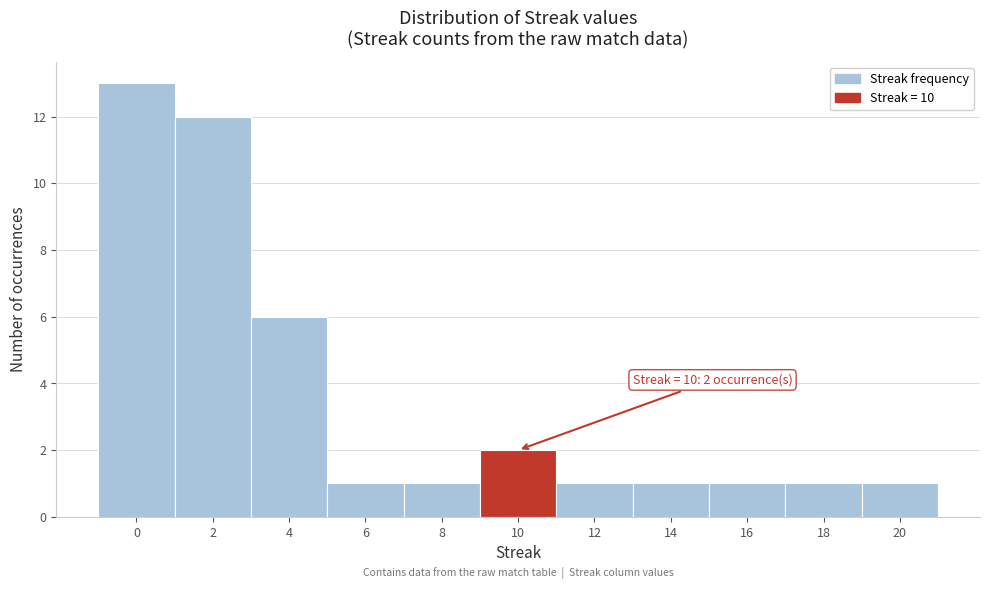

Reading right to left, transcribe all the data shown in this chart.

1	1	1	1	1	2	1	1	6	12	13